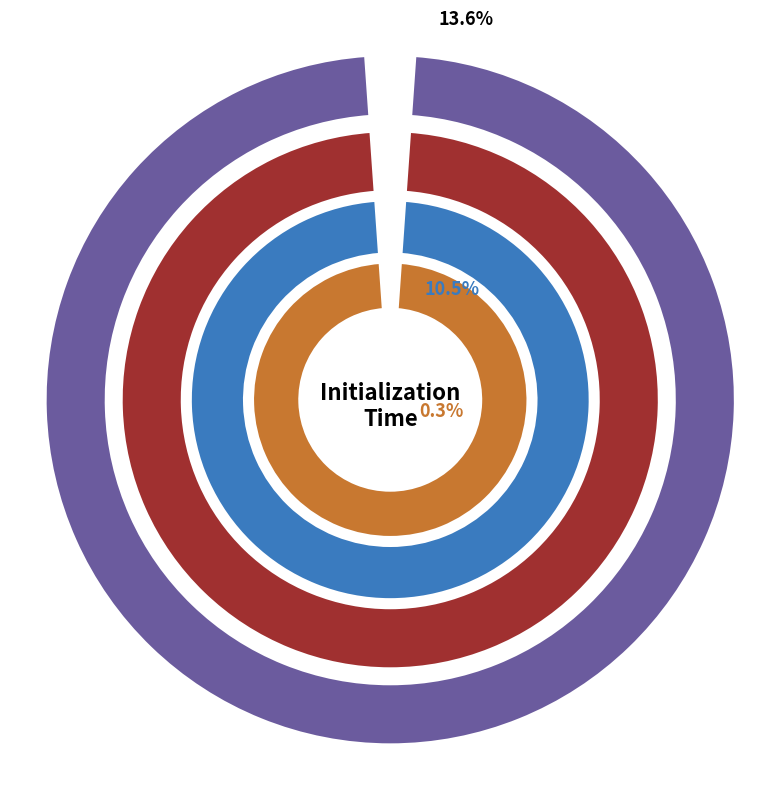

Which slice is the largest?

rbf_svc